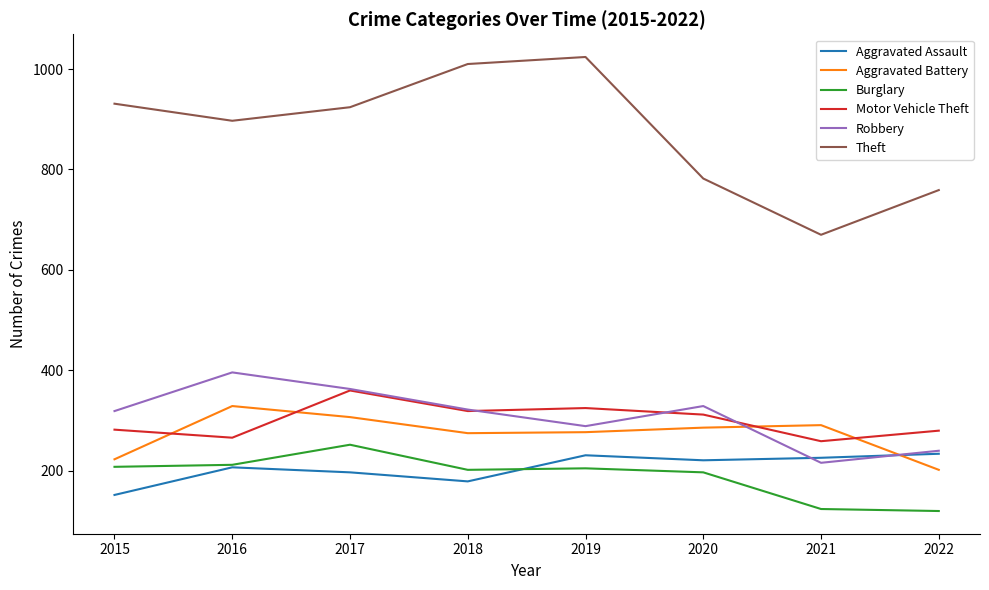

The Theft series shows 367 at 2018. True or false?

False